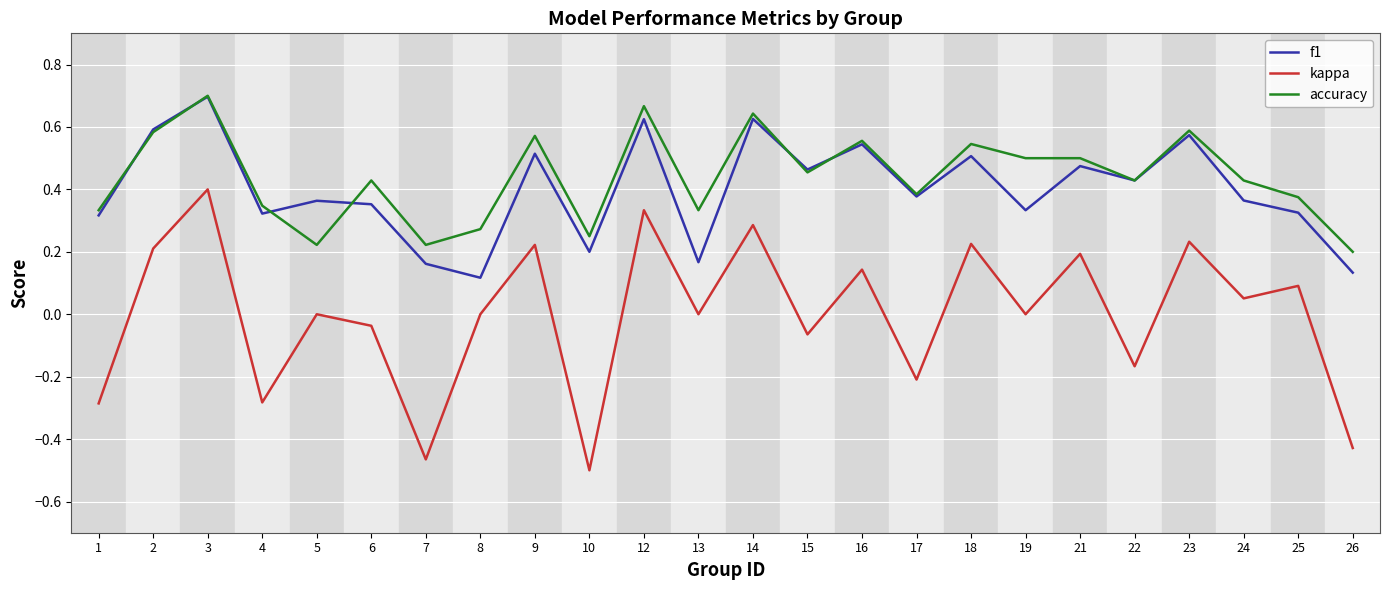

True or false: accuracy and kappa cross at least once.

False